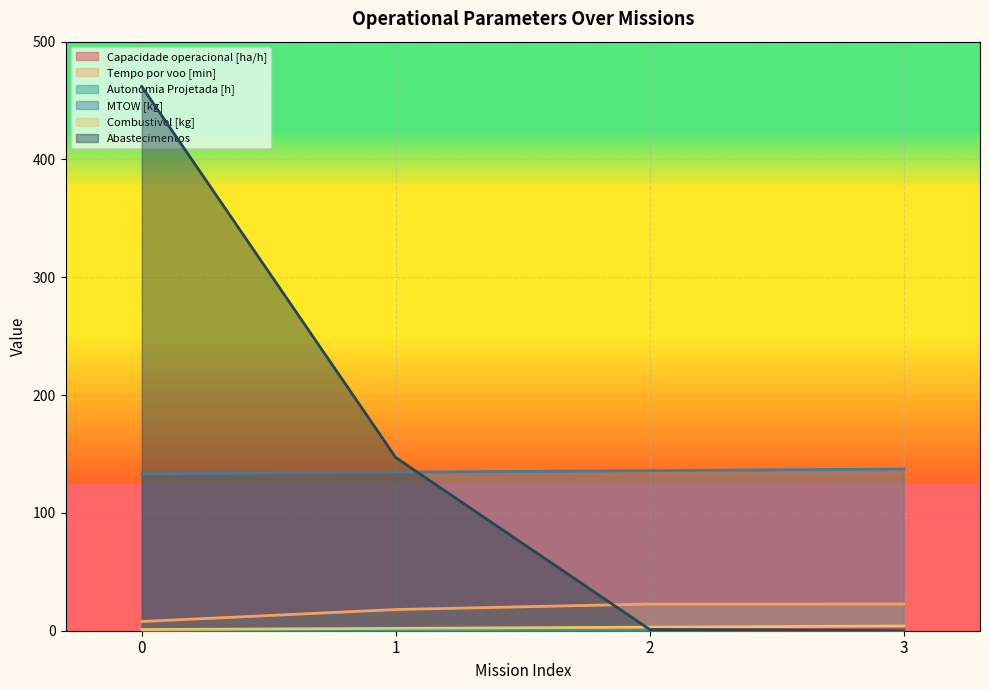

What are all the series names shown in the legend?

Capacidade operacional [ha/h], Tempo por voo [min], Autonomia Projetada [h], MTOW [kg], Combustivel [kg], Abastecimentos